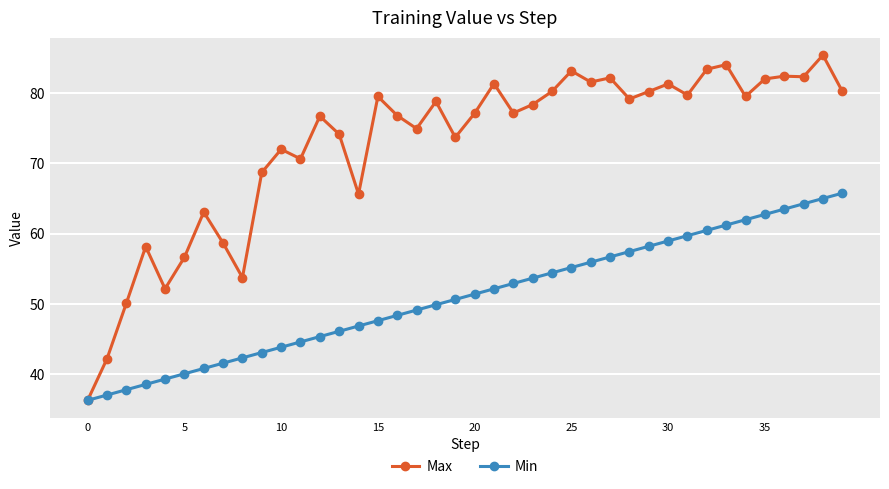

What is the greatest value displayed?

85.4